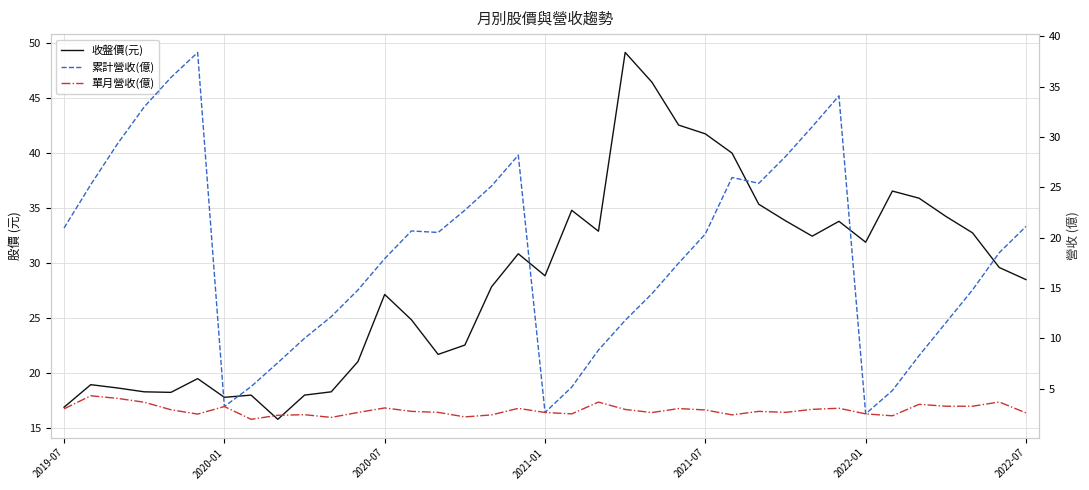

What is the total value across all series at 21?

63.9